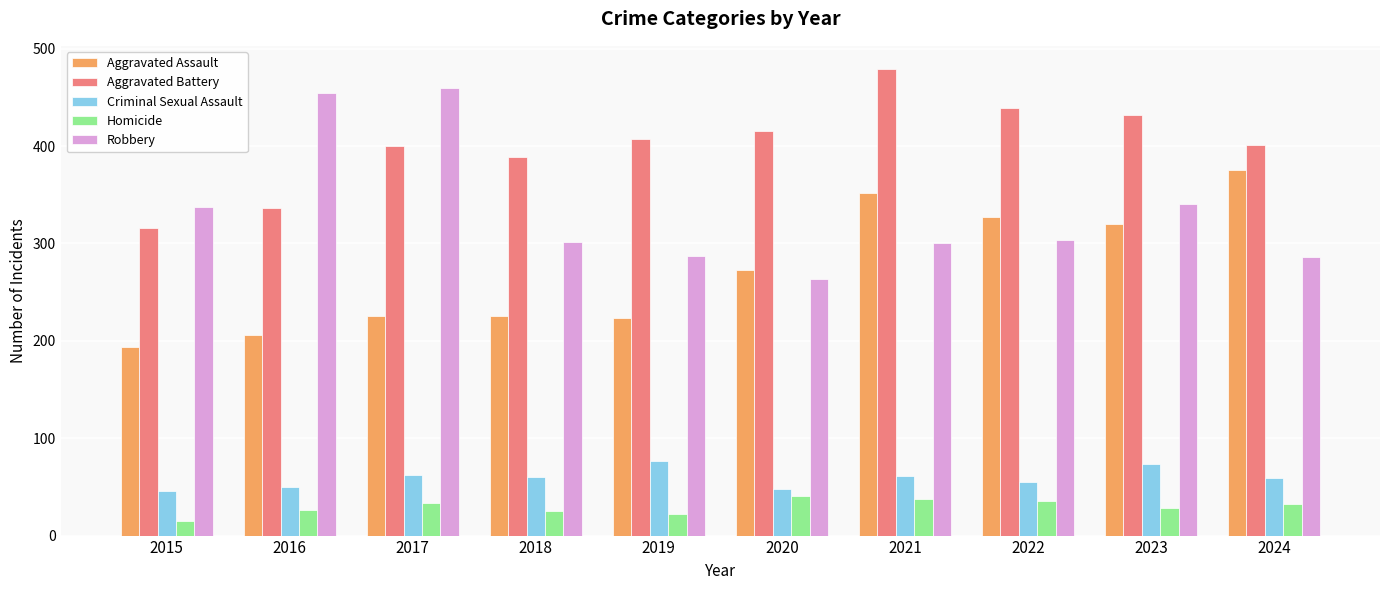

What is the total value across all series at 2024?

1153